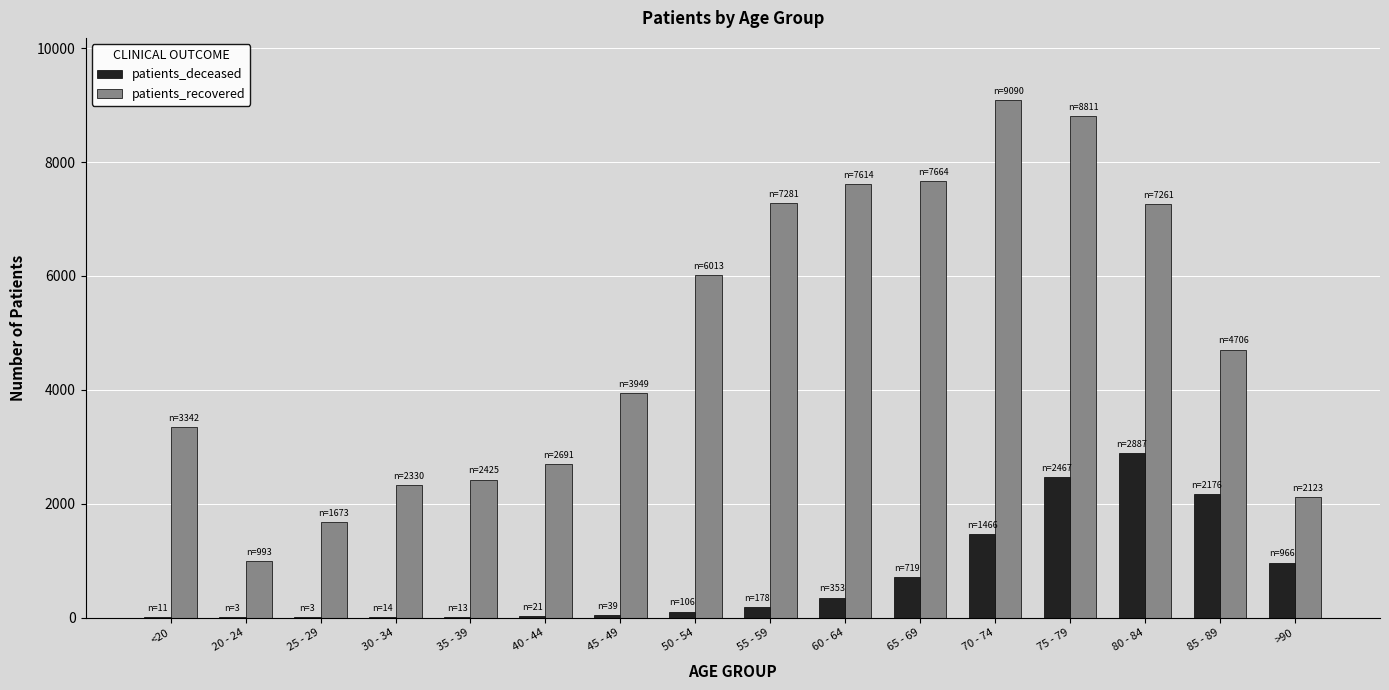

Where is patients_recovered nearest to the value 5041?

85 - 89